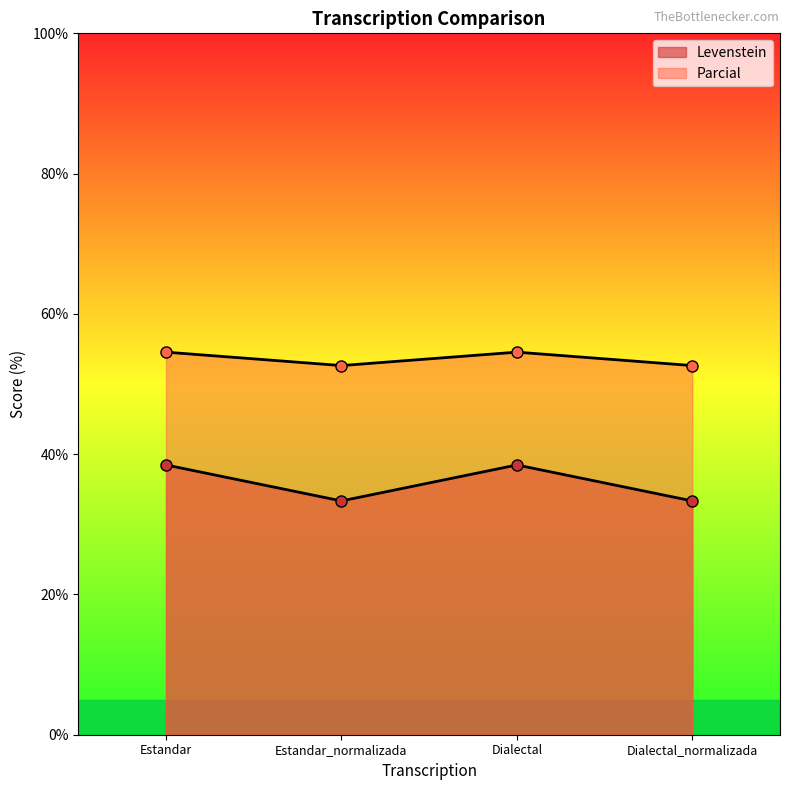

Reading left to right, what are all the values shown in this chart?

Levenstein: Estandar=38.5	Estandar_normalizada=33.3	Dialectal=38.5	Dialectal_normalizada=33.3
Parcial: Estandar=54.5	Estandar_normalizada=52.6	Dialectal=54.5	Dialectal_normalizada=52.6